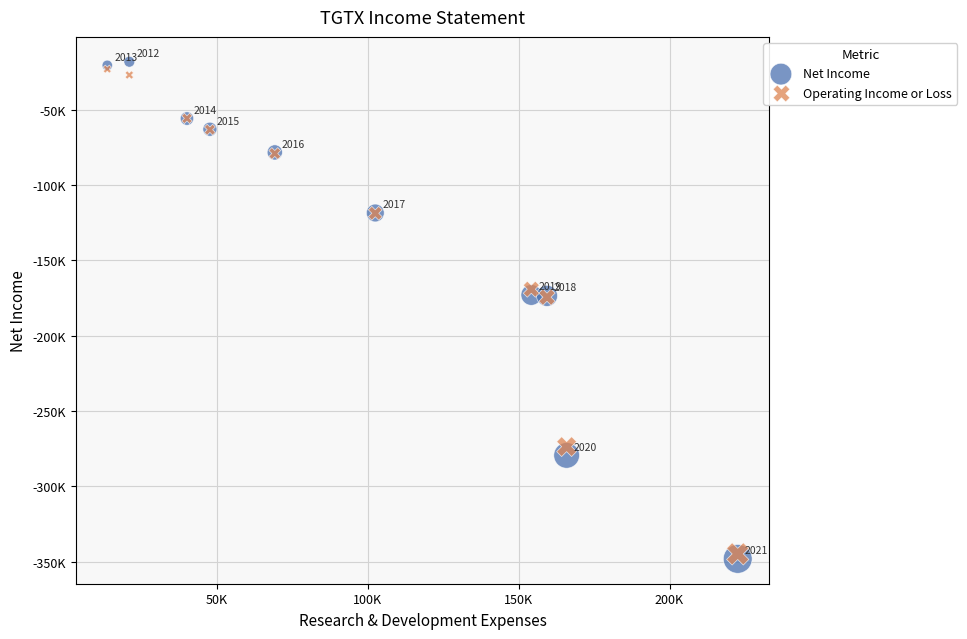

Which series has the largest Y range (max minus min)?

Net Income